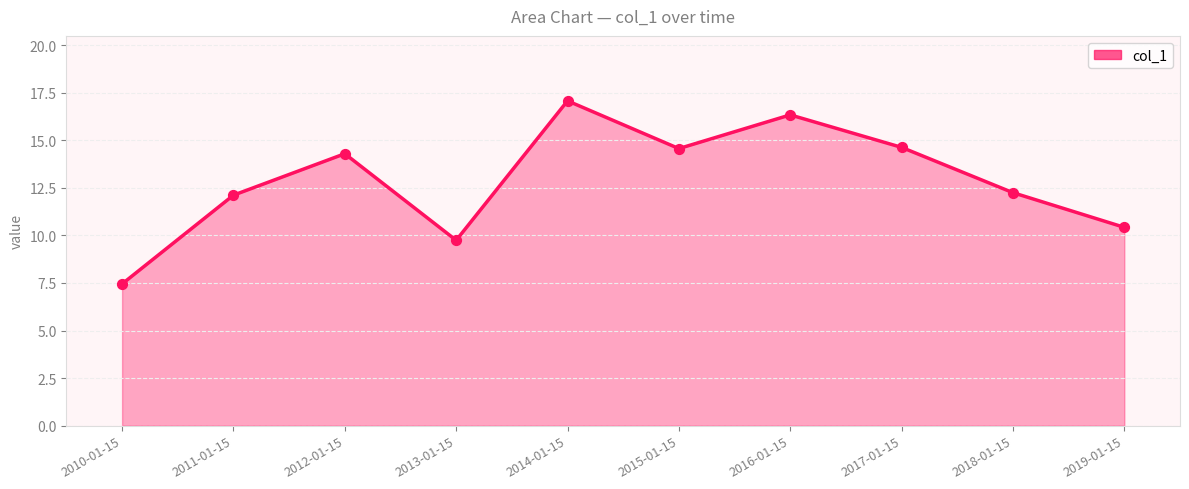

What is the change in value from 2012-01-15 to 2017-01-15?

+0.3